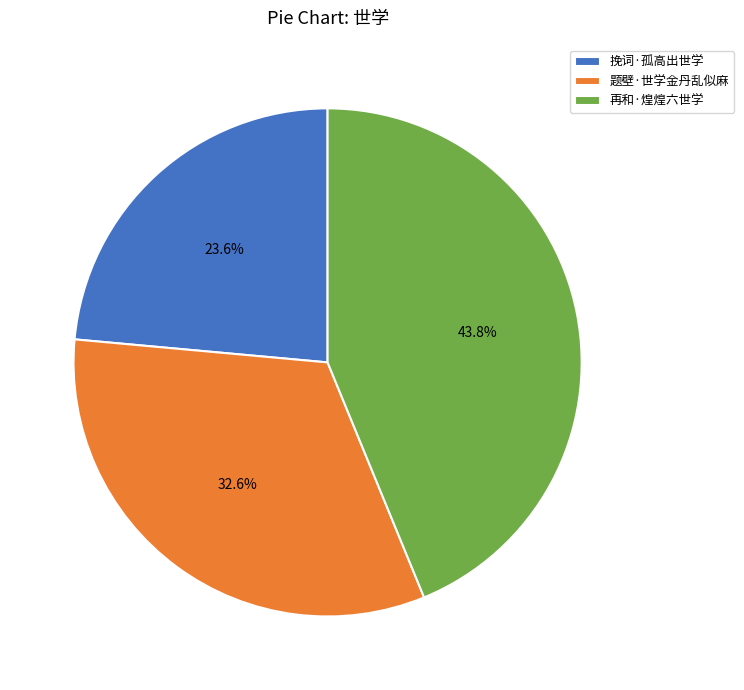

Count the number of slices in the pie.

3